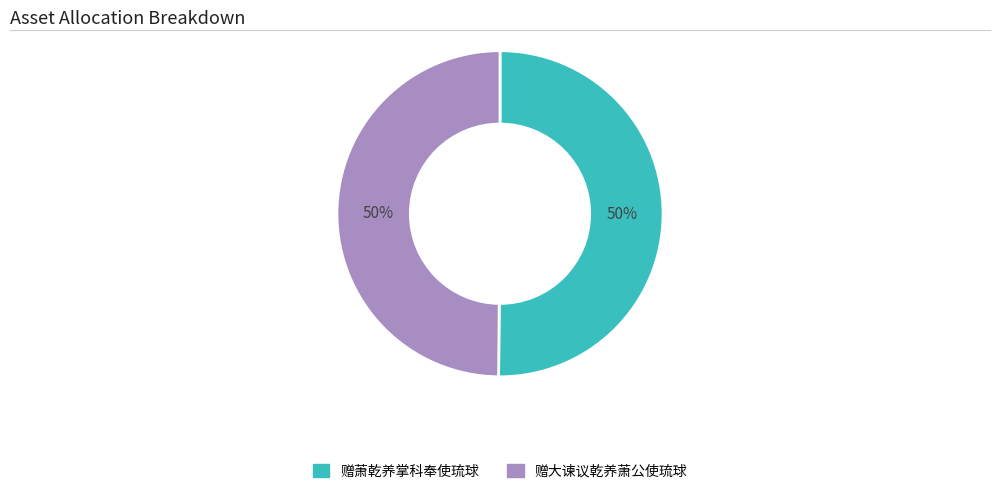

What is the ratio of the value at 赠萧乾养掌科奉使琉球 to the value at 赠大谏议乾养萧公使琉球?

1.0